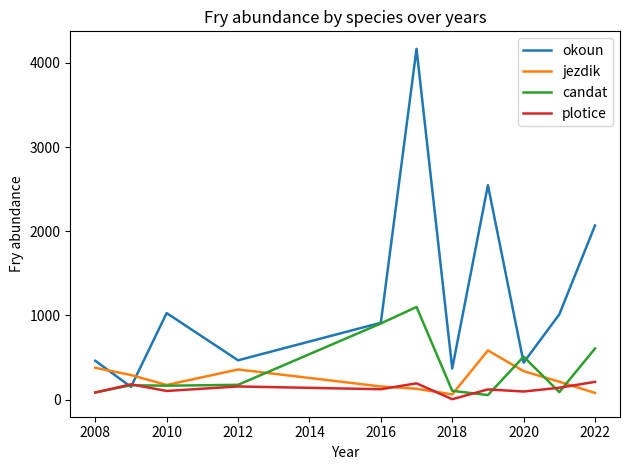

In jezdik, how many points are higher than both neighbors (excluding endpoints)?

2